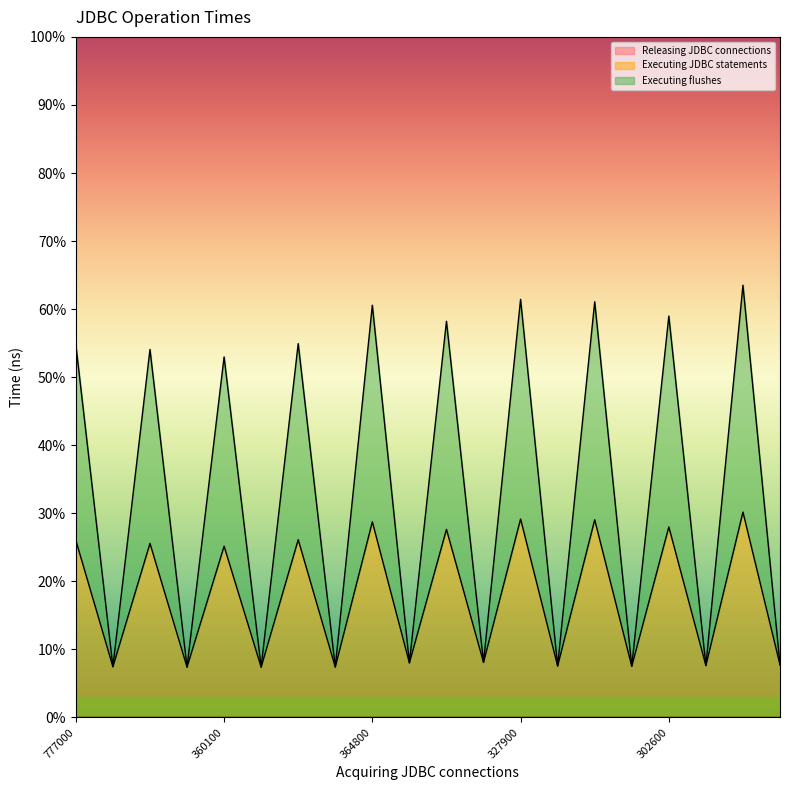

Reading left to right, what are all the values shown in this chart?

Releasing JDBC connections: 0.0	0.0	0.0	0.0	0.0	0.0	0.0	0.0	0.0	0.0	0.0	0.0	0.0	0.0	0.0	0.0	0.0	0.0	0.0	0.0
Executing JDBC statements: 26.0	7.5	25.6	7.4	25.2	7.4	26.1	7.4	28.7	8.0	27.6	8.1	29.2	7.6	29.1	7.5	28.0	7.6	30.2	7.7
Executing flushes: 54.8	7.5	54.1	7.4	53.0	7.4	54.9	7.4	60.6	8.0	58.2	8.1	61.4	7.6	61.1	7.5	59.0	7.6	63.5	7.7